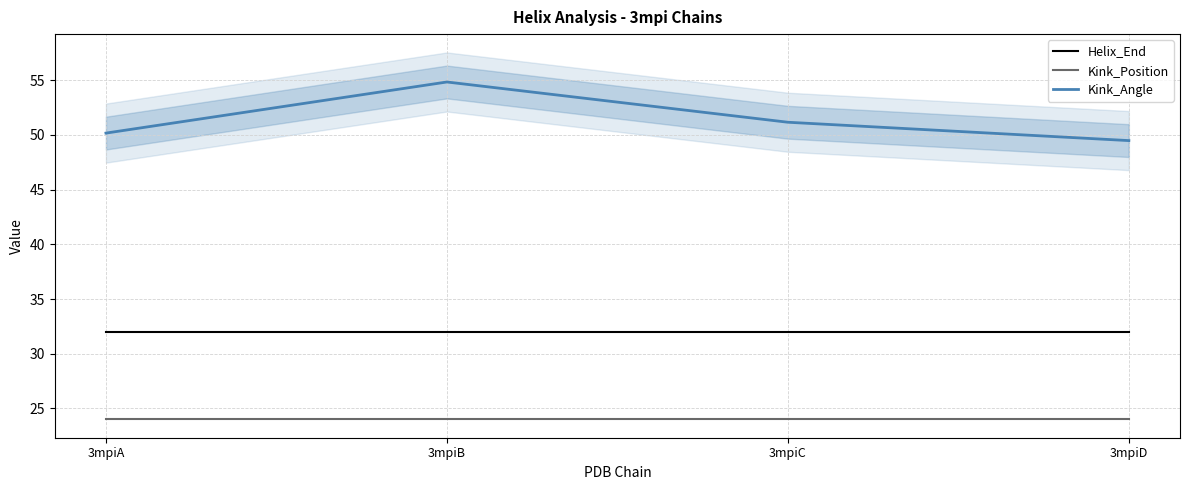

True or false: Helix_End and Kink_Angle intersect in this chart.

False